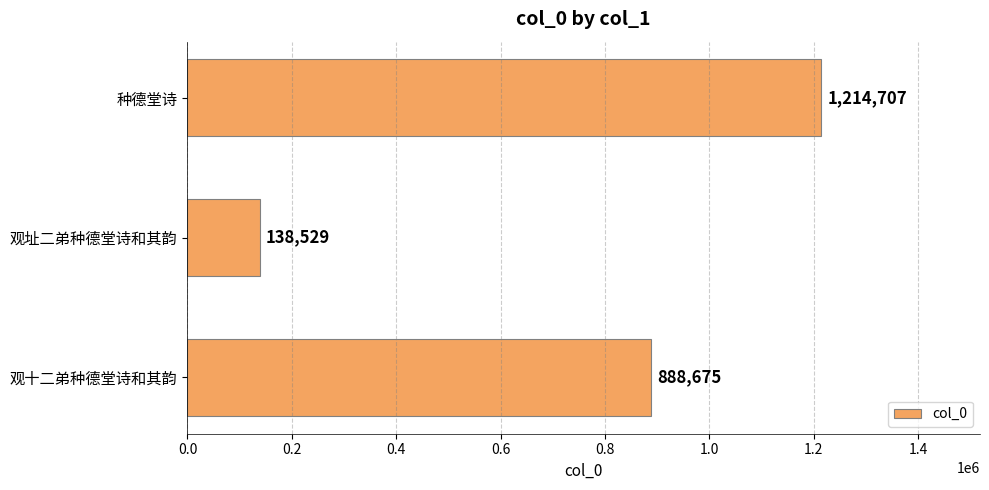

What is the ratio of the value at 观十二弟种德堂诗和其韵 to the value at 观址二弟种德堂诗和其韵?

6.4